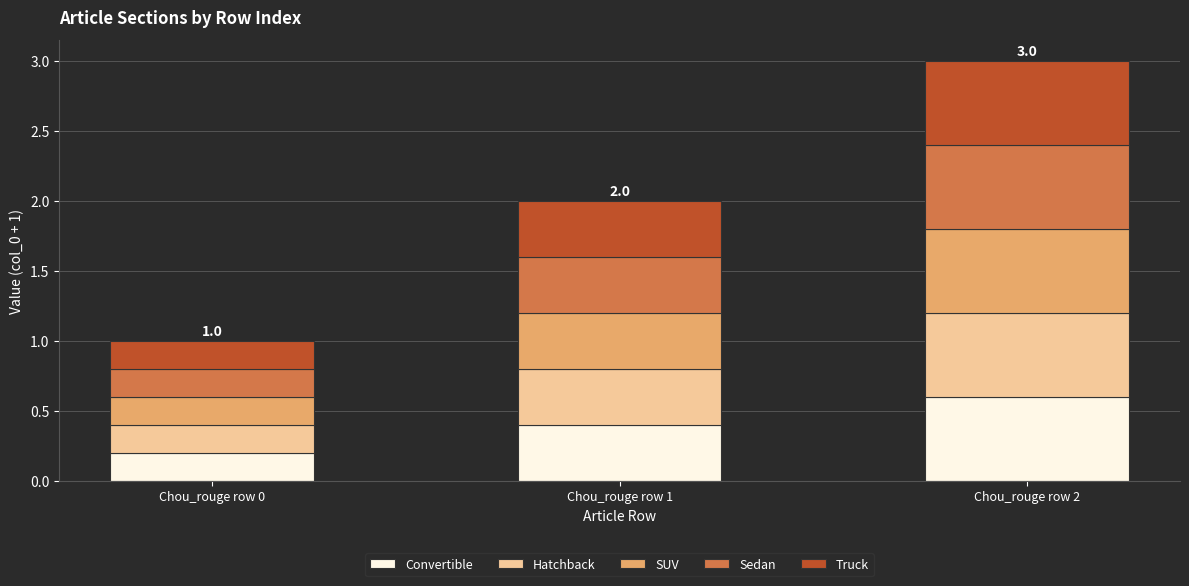

Reading right to left, list the values for the Convertible series.

Chou_rouge row 2=0.6	Chou_rouge row 1=0.4	Chou_rouge row 0=0.2